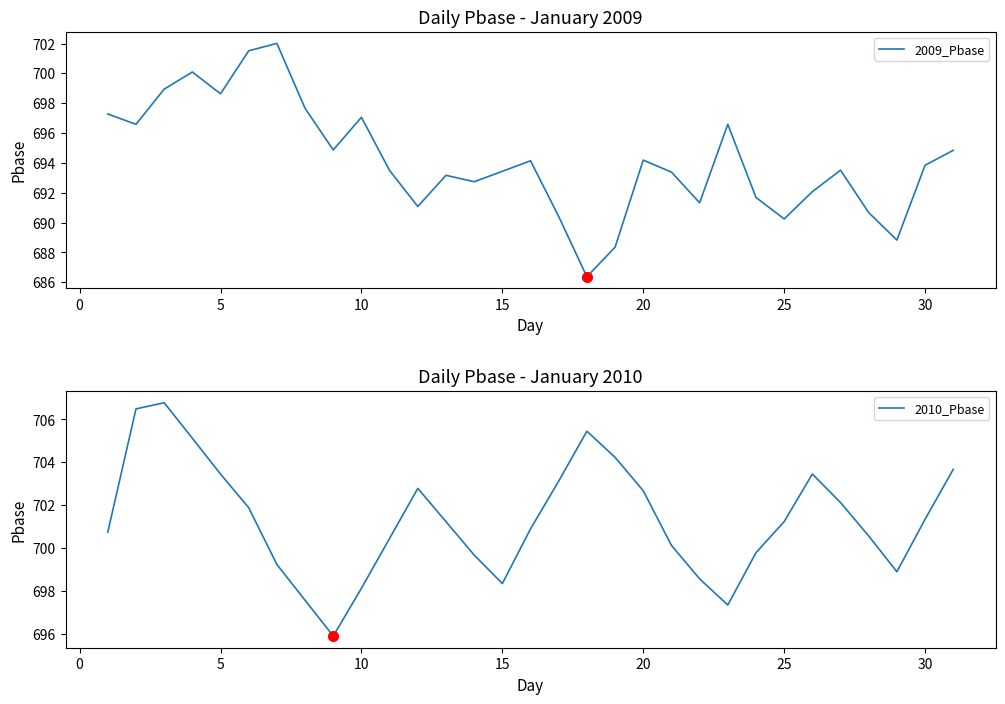

What are all the series names shown in the legend?

2009_Pbase, 2010_Pbase